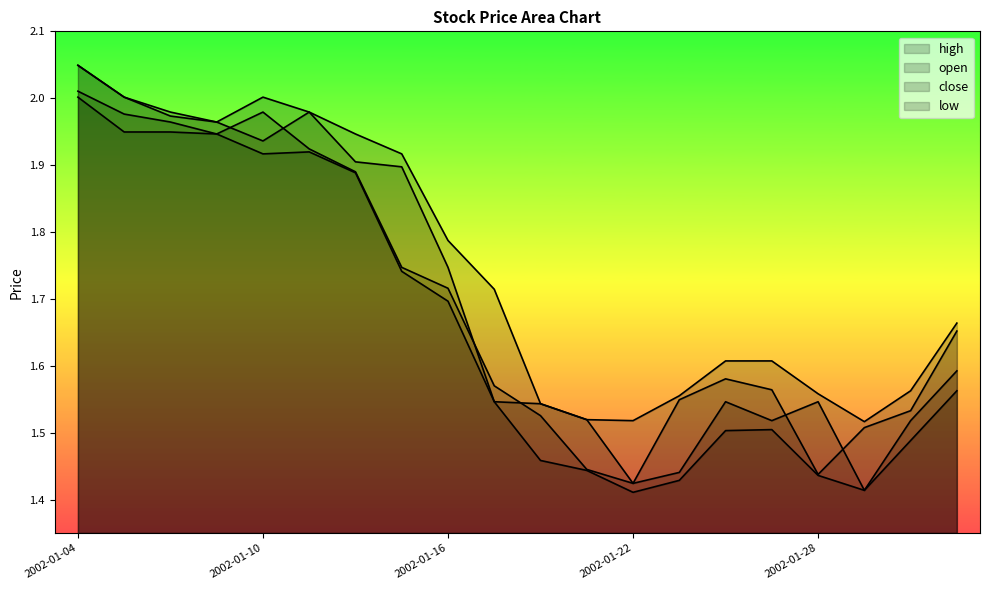

What is the greatest value displayed?

2.0